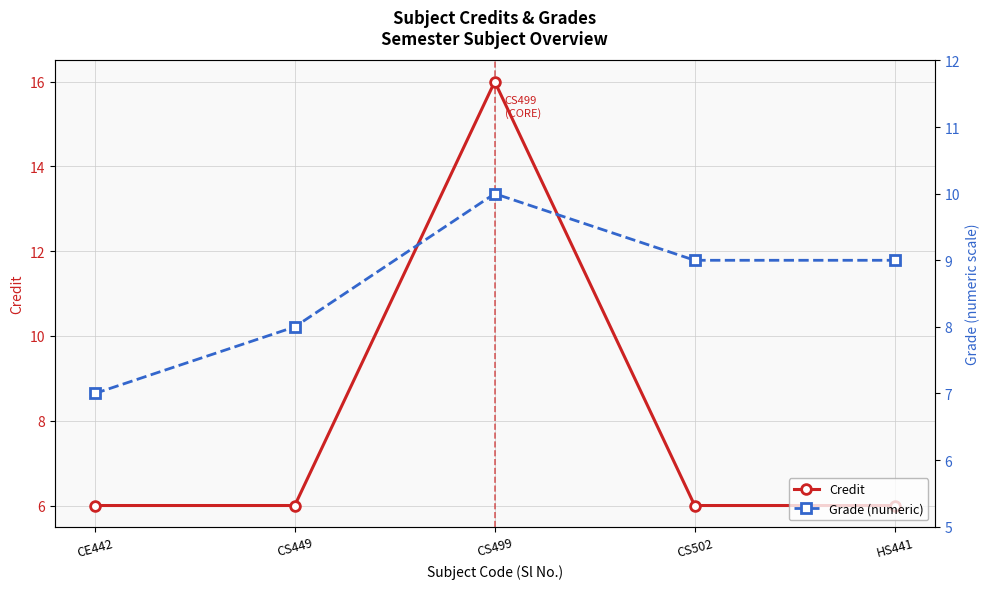

Which label corresponds to the largest value in the chart?

CS499